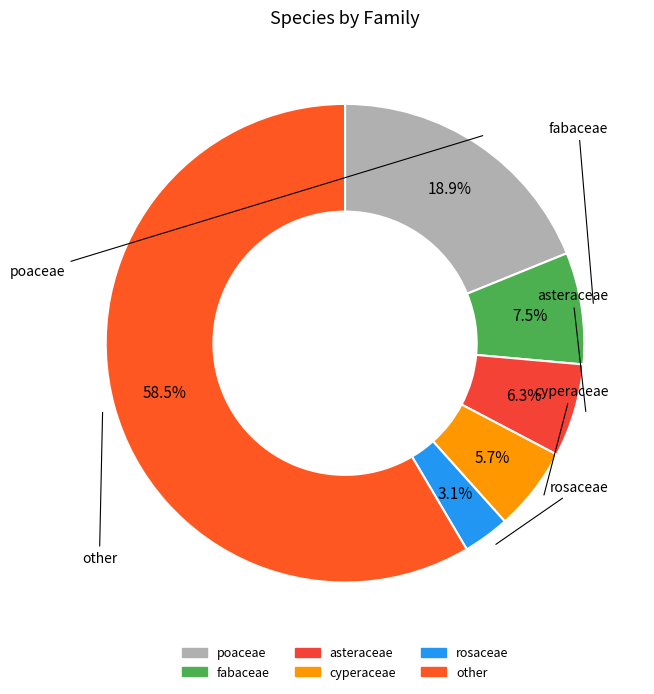

To the nearest percent, what is the average slice percentage?

17%